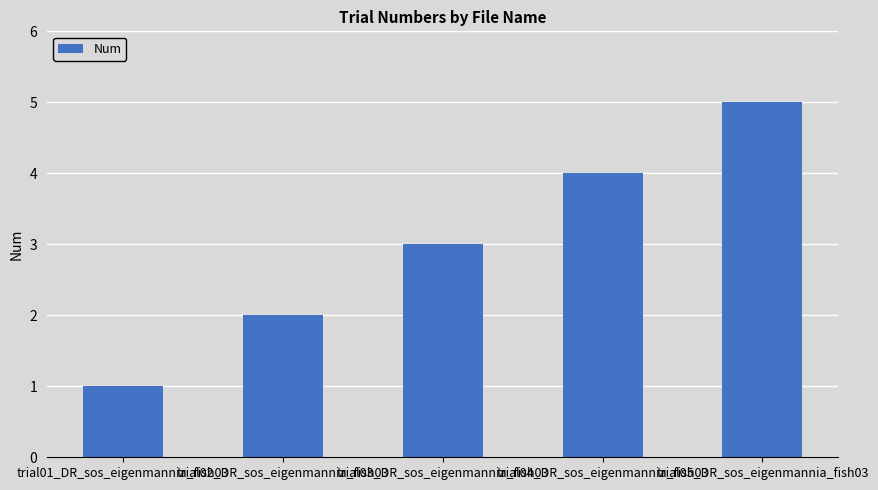

Which has a higher value, trial05_DR_sos_eigenmannia_fish03 or trial01_DR_sos_eigenmannia_fish03?

trial05_DR_sos_eigenmannia_fish03